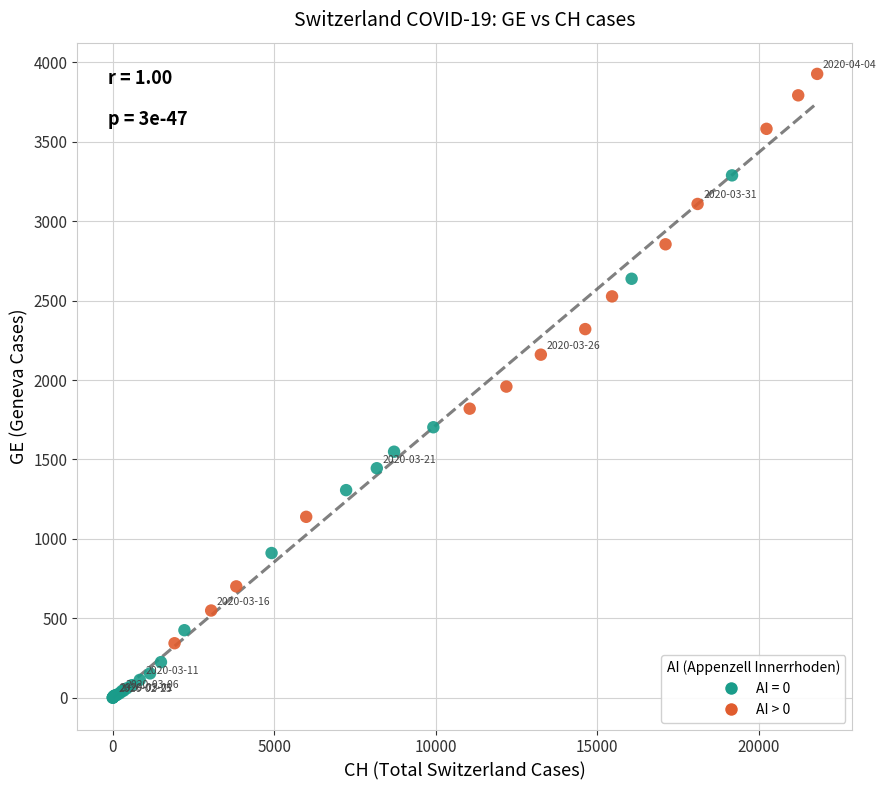

Which series contains the highest Y value?

AI > 0